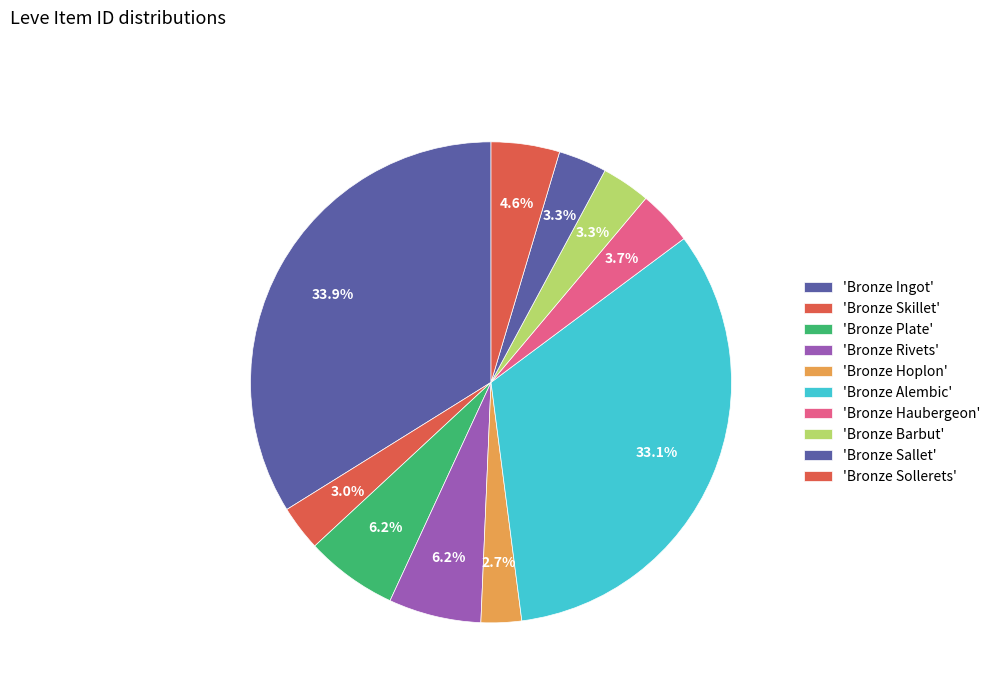

How many slices are in this pie chart?

10